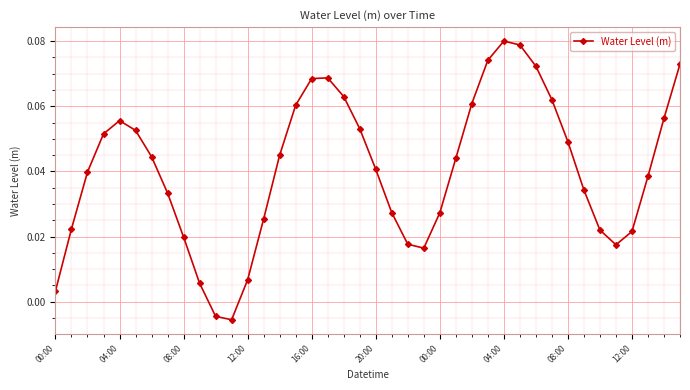

What is the sum of all values?

1.6